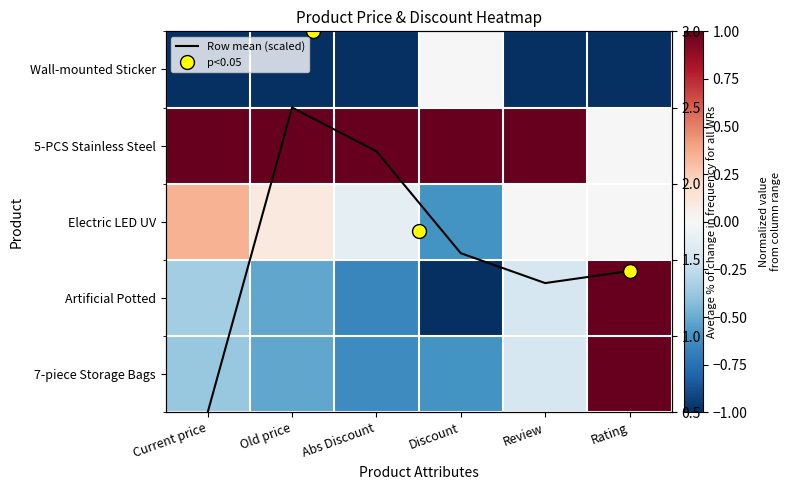

Is it true that Row mean (scaled) equals 1.0 at Discount?

False